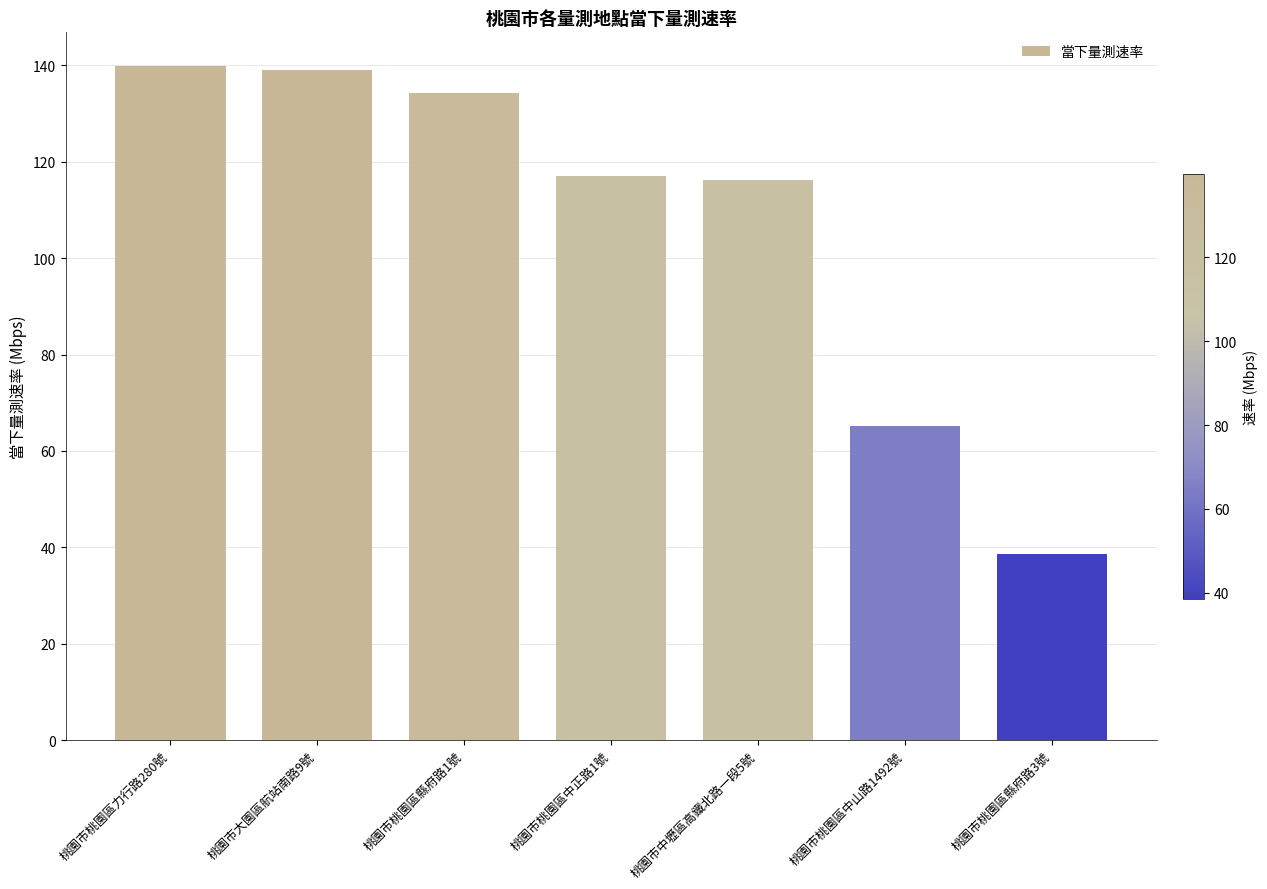

Where is the data nearest to the value 89?

桃園市桃園區中山路1492號